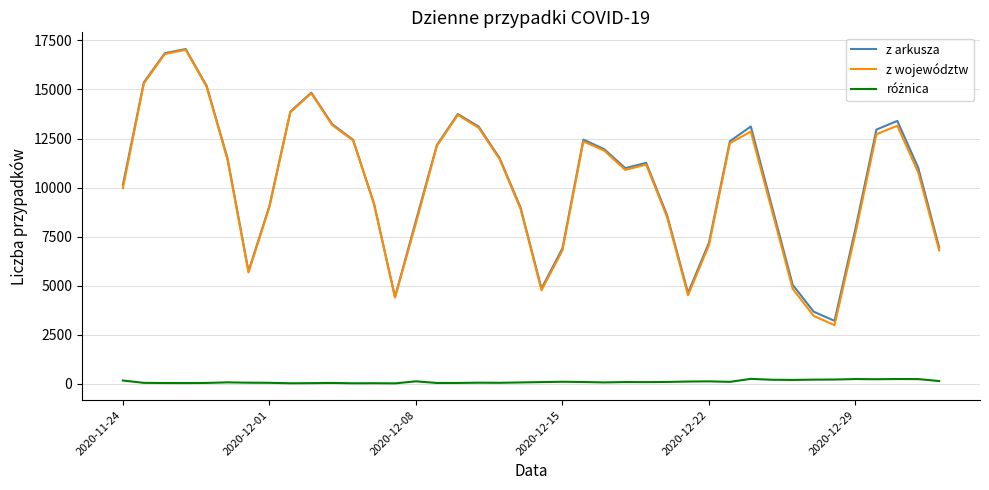

What is the minimum value for z województw?

2990